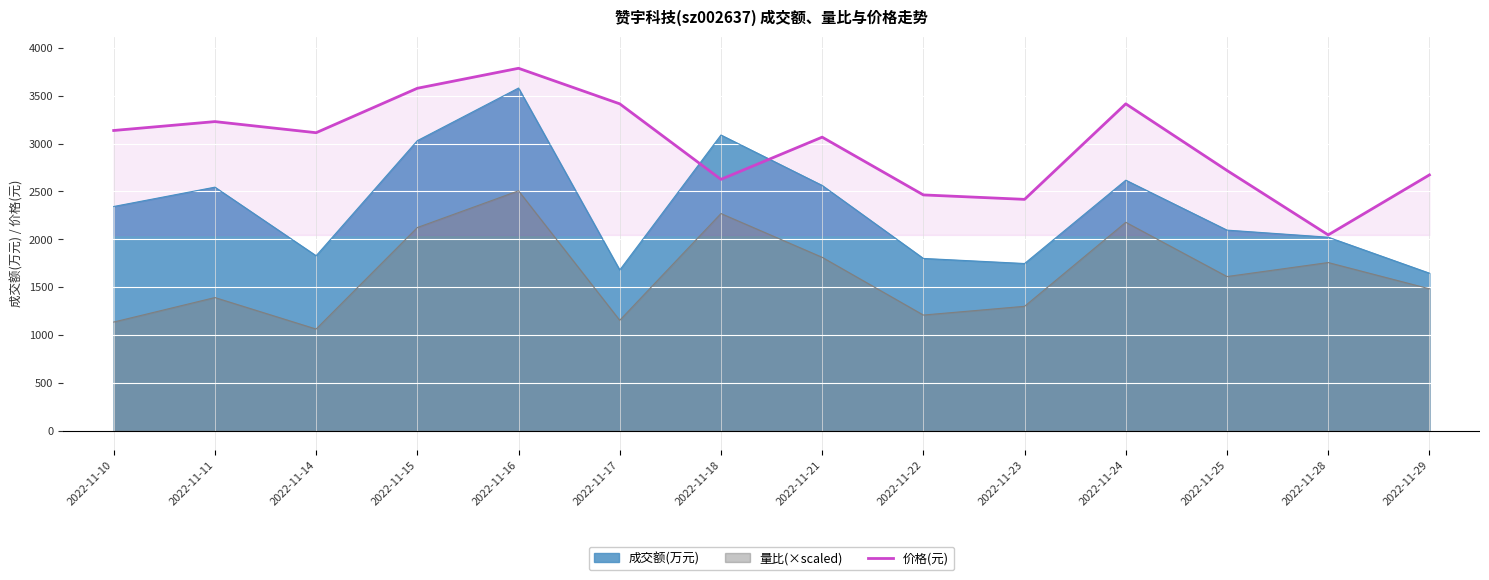

True or false: 量比(×scaled) and 价格(元) intersect in this chart.

False